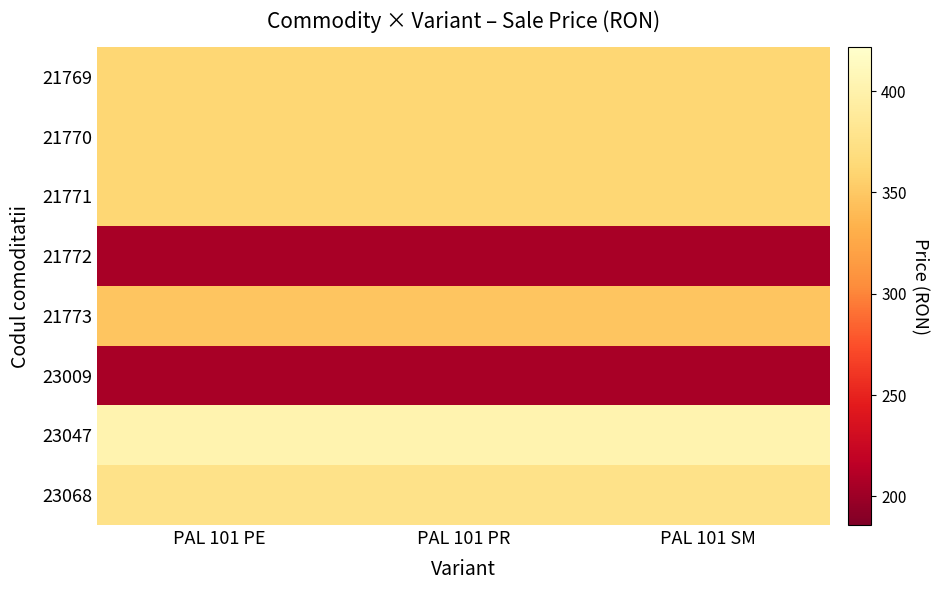

Which category has the lowest value across all series?

PAL 101 PE